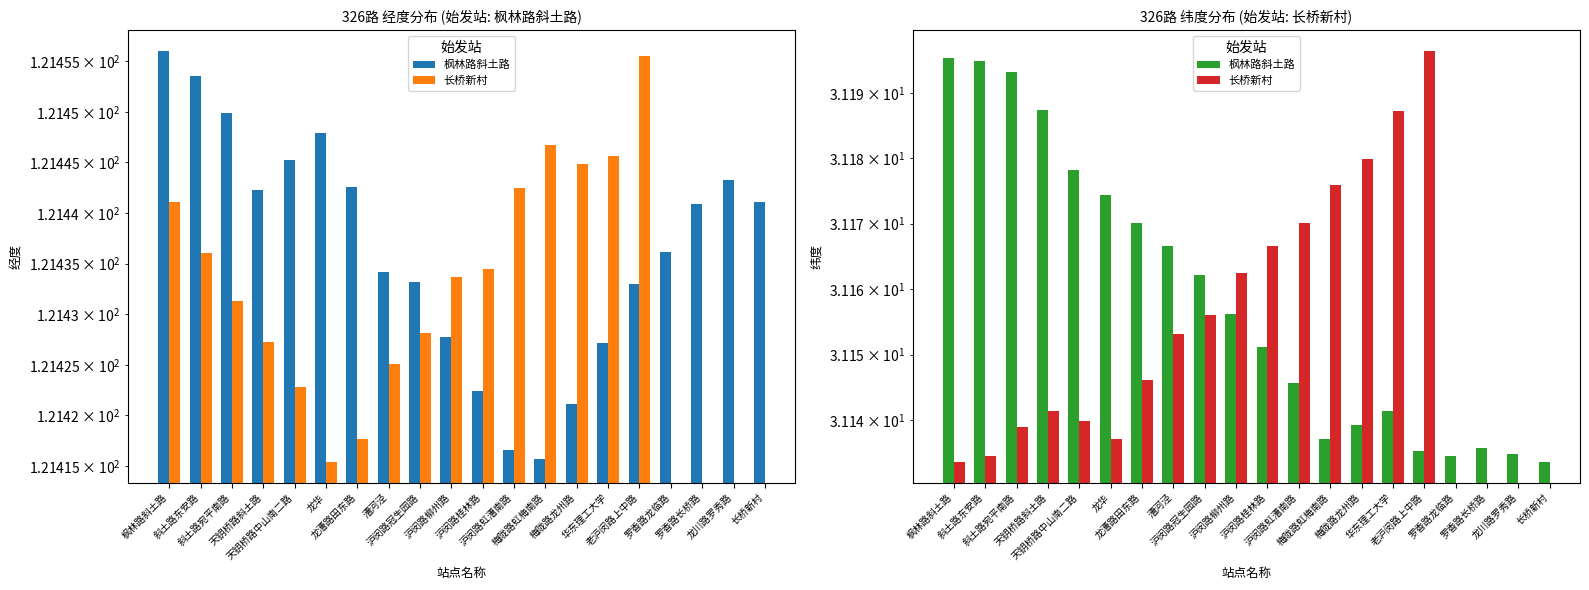

How many data points does each series have?

20